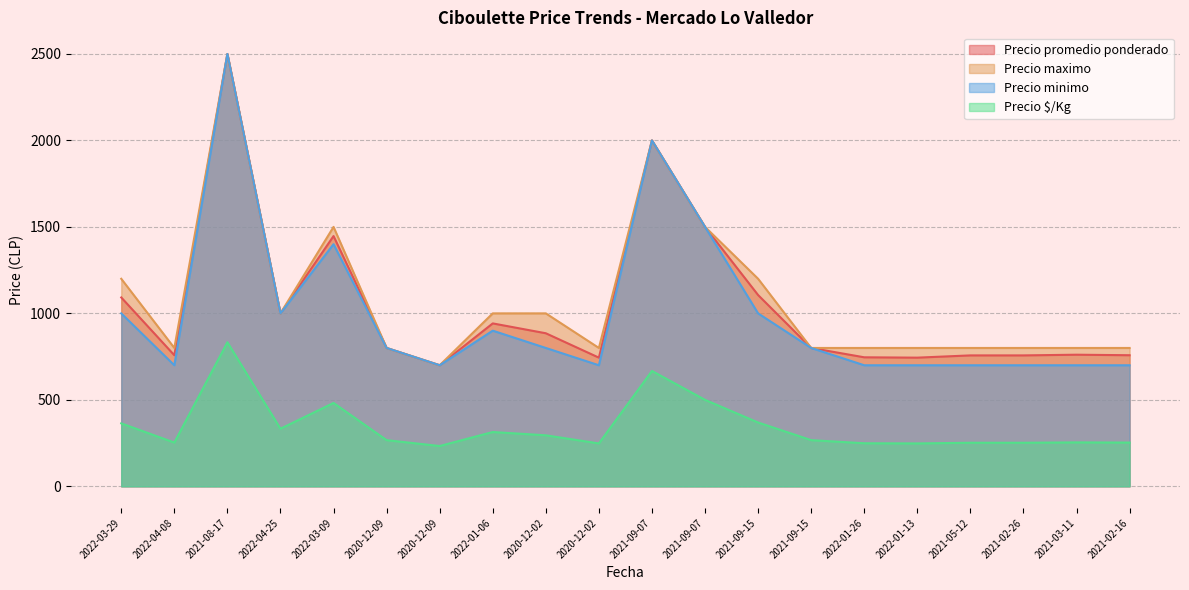

What is the sum of all Precio maximo values?

21600